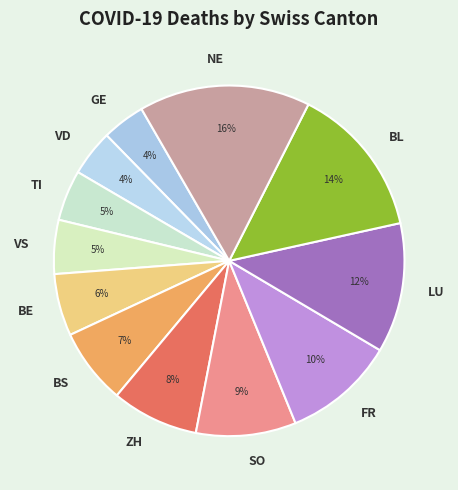

How many slices are in this pie chart?

12